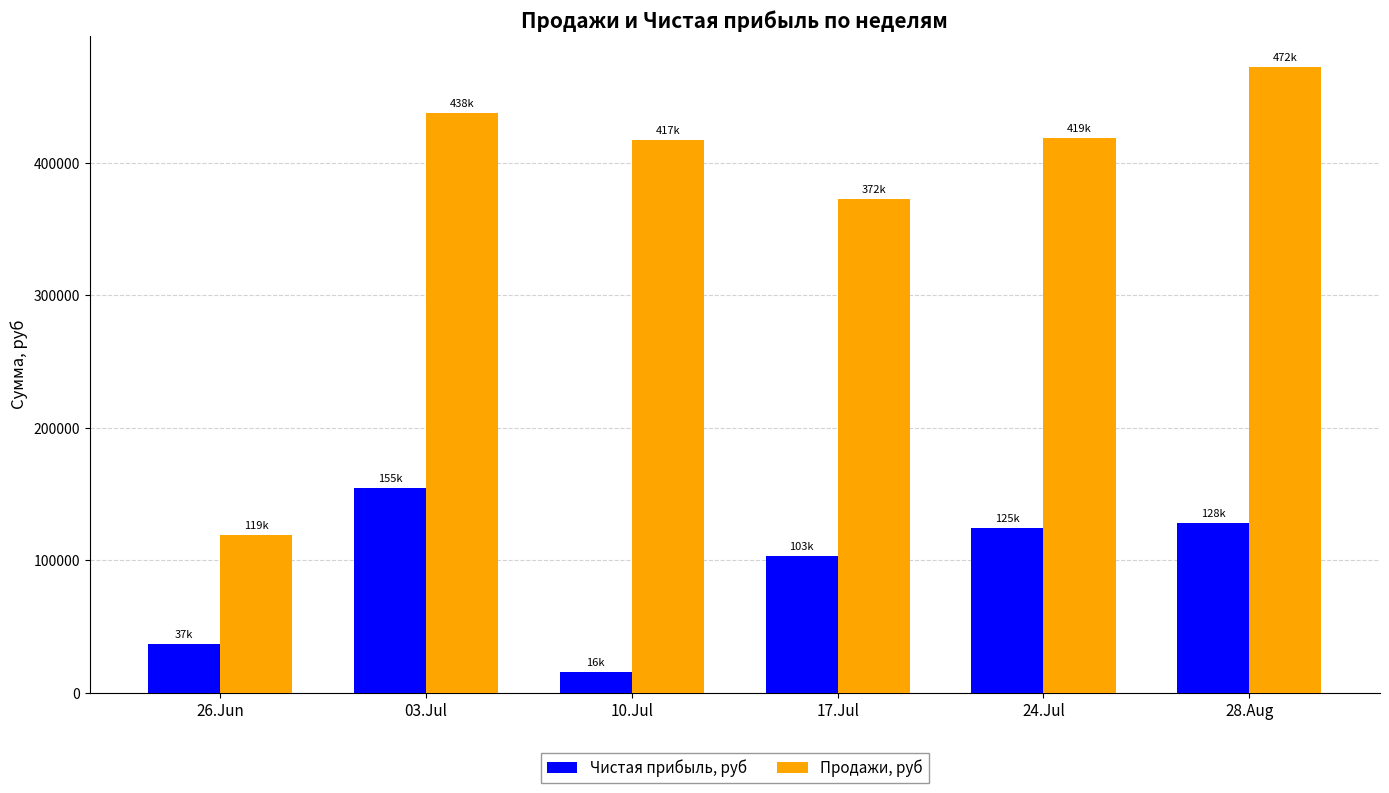

Which series has the largest total across all categories?

Продажи, руб